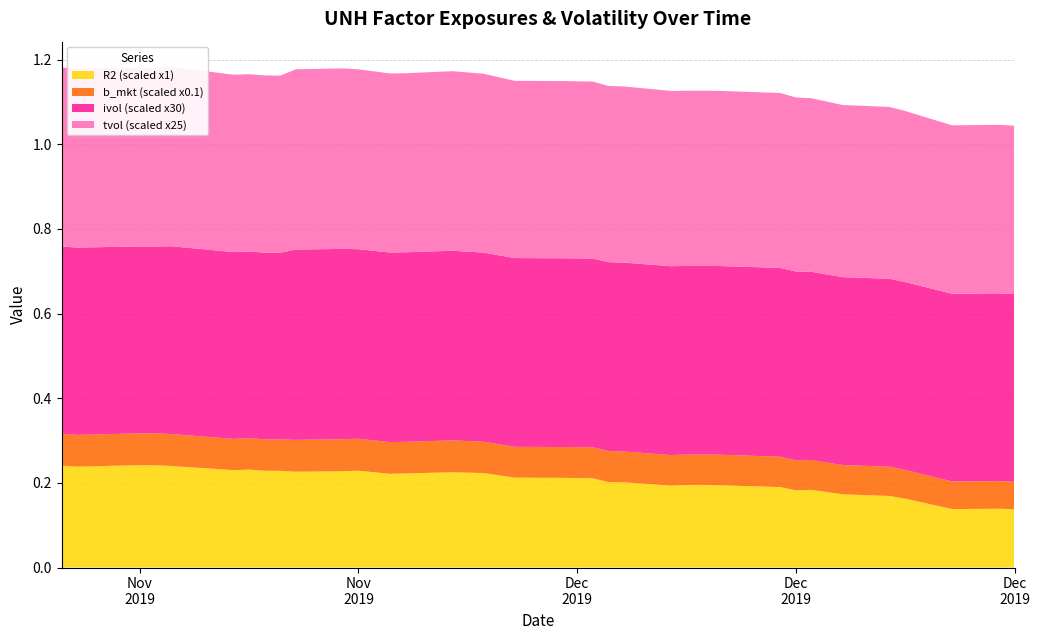

Reading left to right, extract all data points from this chart.

R2: 0.2	0.2	0.2	0.2	0.2	0.2	0.2	0.2	0.2	0.2	0.2	0.2	0.2	0.2	0.2	0.2	0.2	0.2	0.2	0.2	0.2	0.2	0.2	0.2	0.2	0.2	0.2	0.2	0.2	0.2	0.2	0.2	0.1	0.1	0.1
b_mkt: 0.8	0.8	0.8	0.8	0.8	0.8	0.7	0.7	0.7	0.7	0.8	0.8	0.8	0.7	0.7	0.8	0.7	0.7	0.7	0.7	0.7	0.7	0.7	0.7	0.7	0.7	0.7	0.7	0.7	0.7	0.7	0.7	0.7	0.7	0.6
ivol: 0.0	0.0	0.0	0.0	0.0	0.0	0.0	0.0	0.0	0.0	0.0	0.0	0.0	0.0	0.0	0.0	0.0	0.0	0.0	0.0	0.0	0.0	0.0	0.0	0.0	0.0	0.0	0.0	0.0	0.0	0.0	0.0	0.0	0.0	0.0
tvol: 0.0	0.0	0.0	0.0	0.0	0.0	0.0	0.0	0.0	0.0	0.0	0.0	0.0	0.0	0.0	0.0	0.0	0.0	0.0	0.0	0.0	0.0	0.0	0.0	0.0	0.0	0.0	0.0	0.0	0.0	0.0	0.0	0.0	0.0	0.0